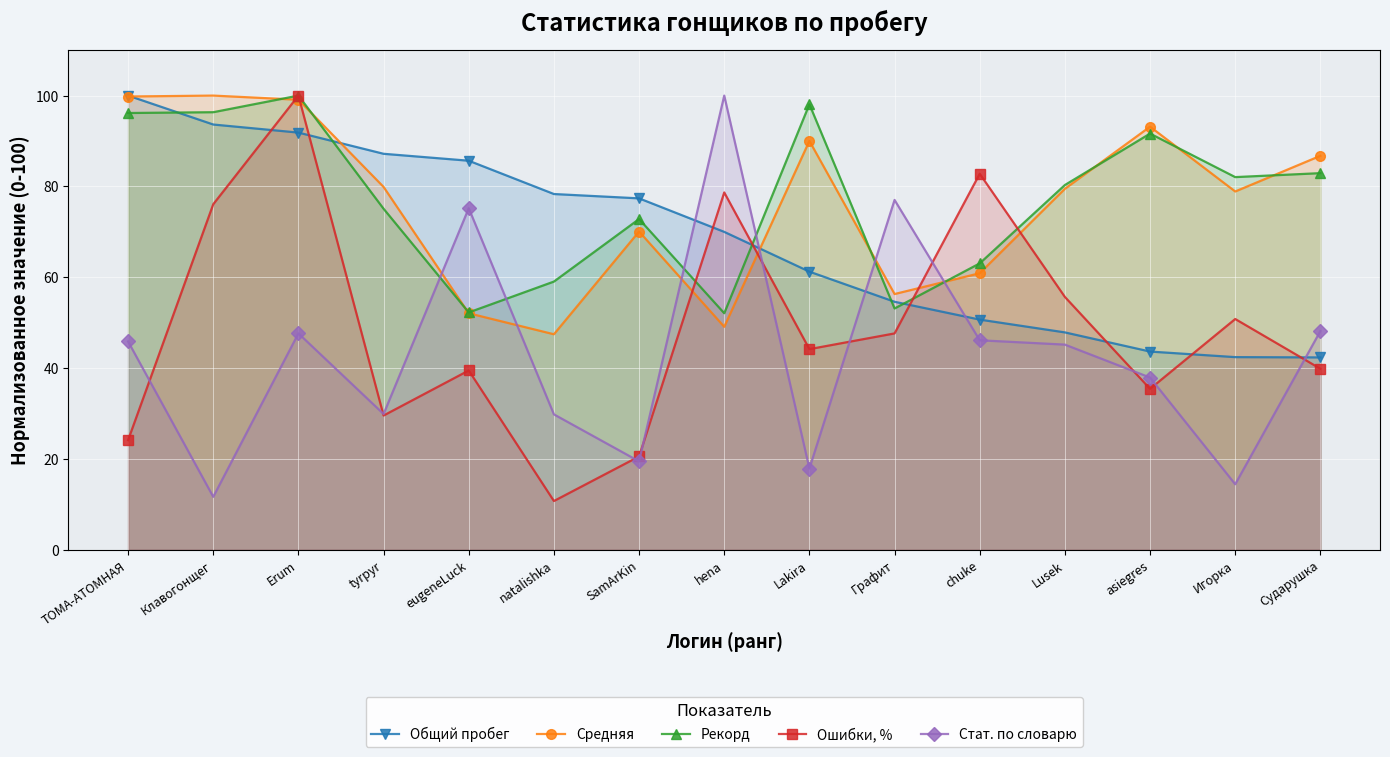

At which label does Ошибки, % first exceed 44?

Клавогонщег